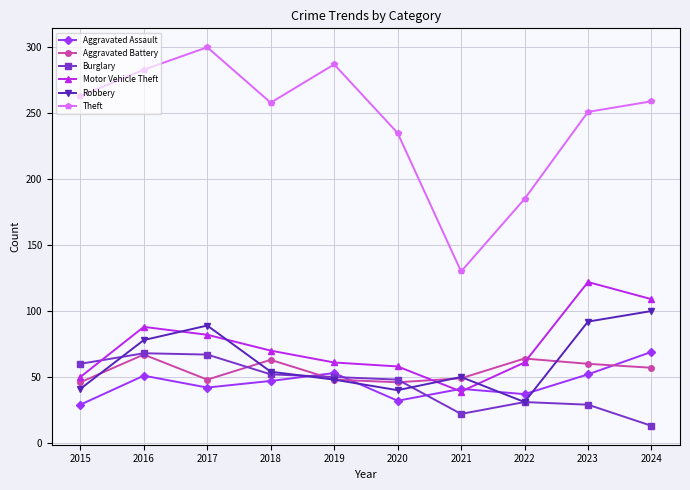

How many lines are shown in the chart?

6